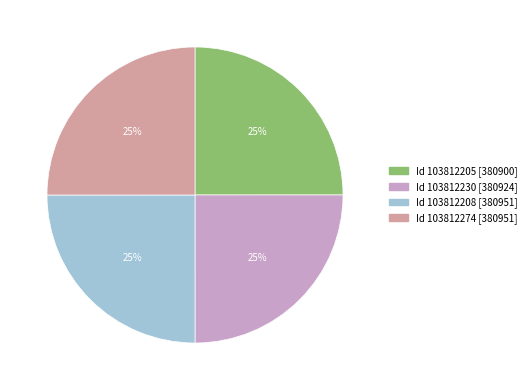

To the nearest percent, what is the average slice percentage?

25%